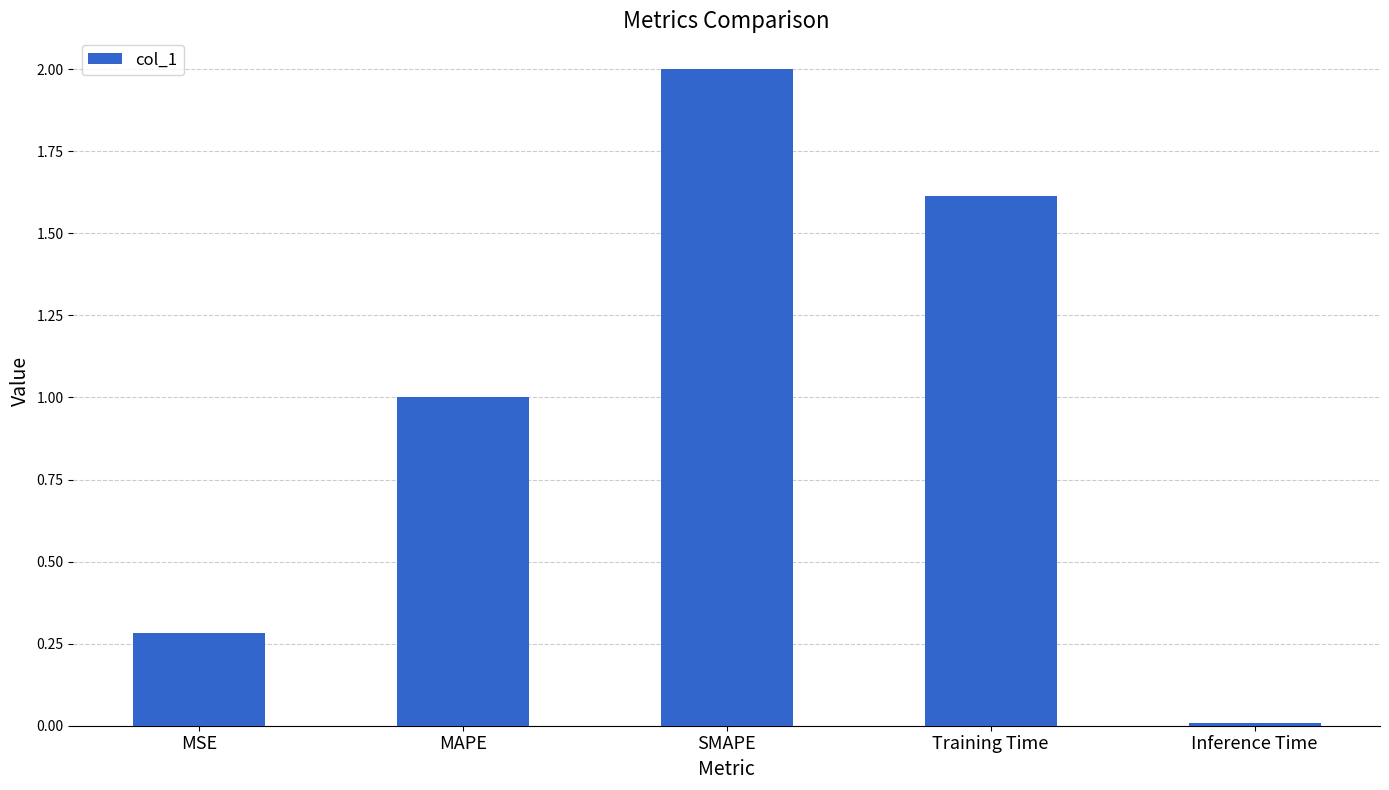

Rank the categories by value from highest to lowest.

SMAPE, Training Time, MAPE, MSE, Inference Time